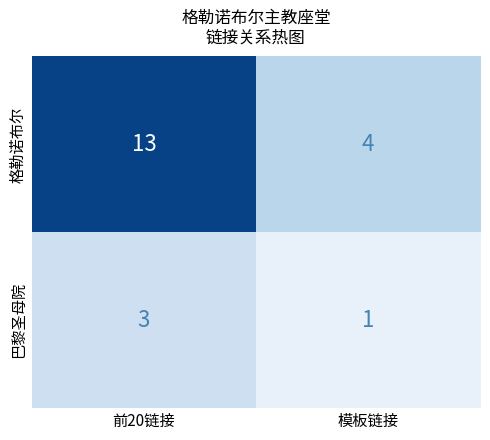

What is the minimum value for 格勒诺布尔?

4